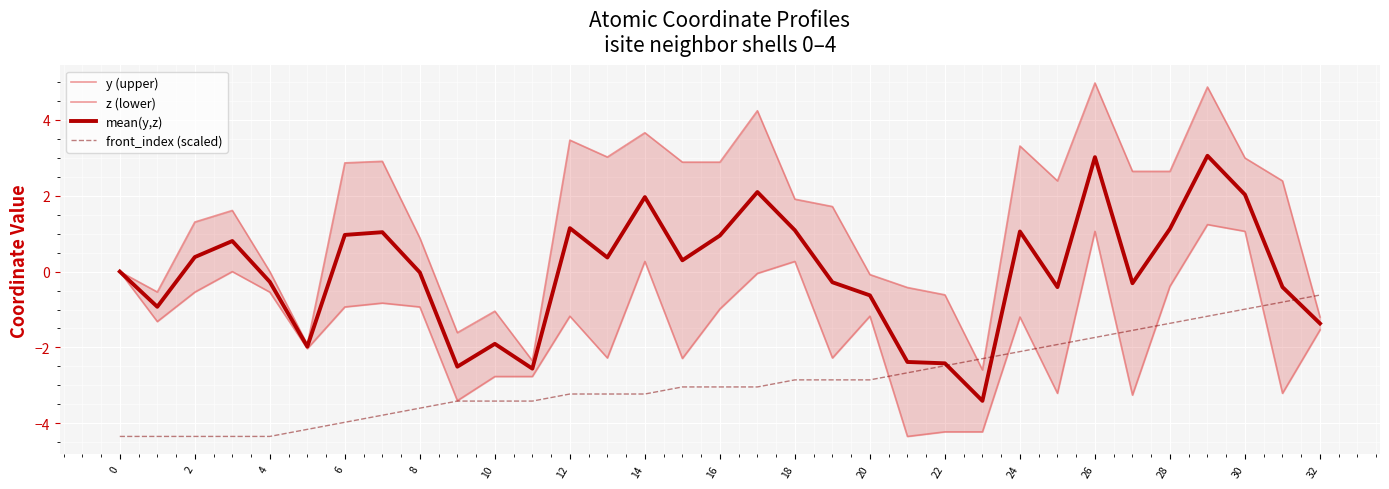

Which series has the largest total across all categories?

y (upper)